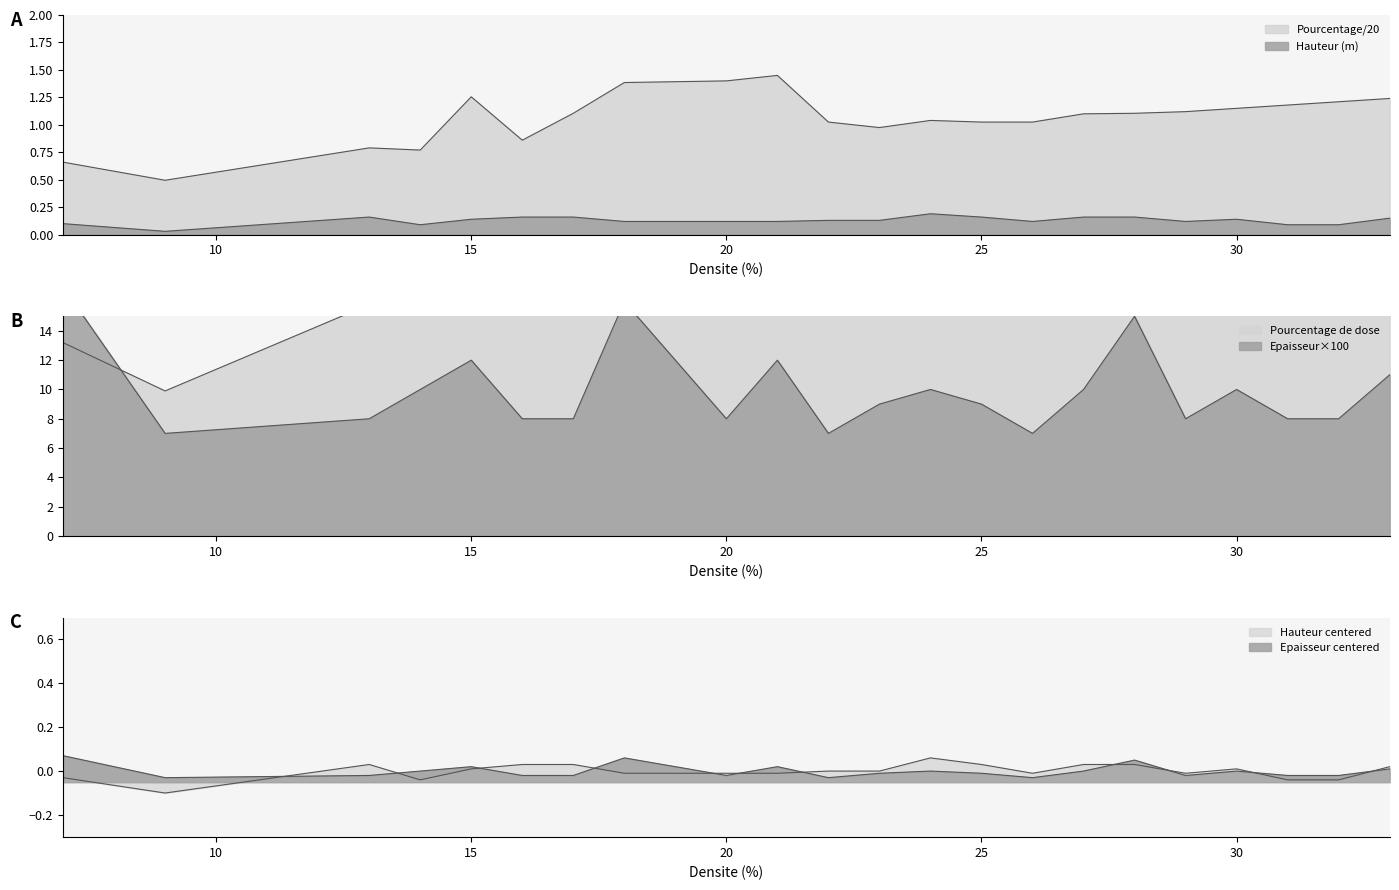

Between 27 and 20, which is larger?

27